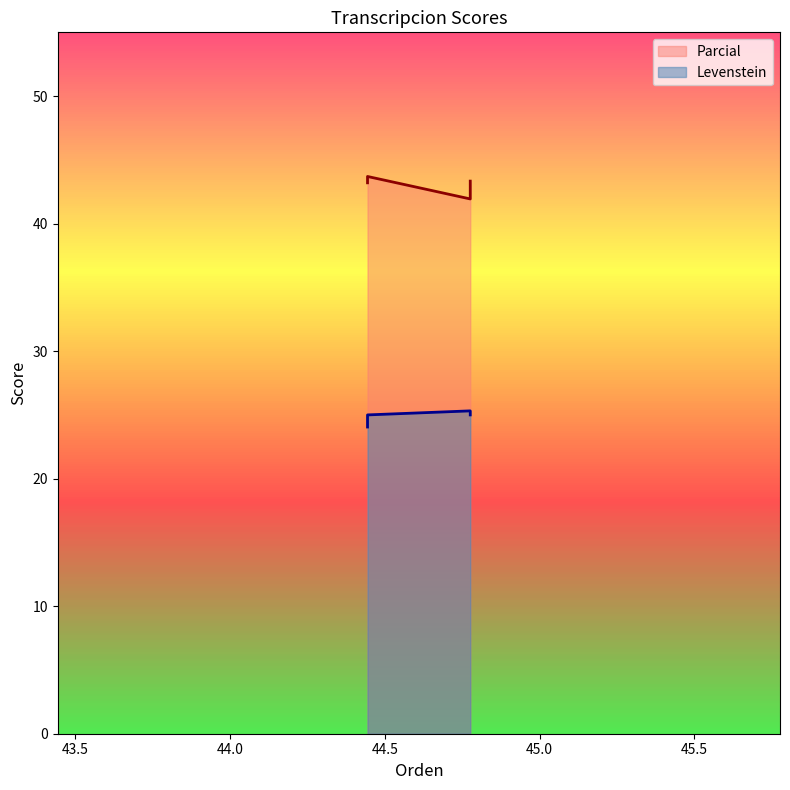

What is the highest value of the Levenstein series?

25.3